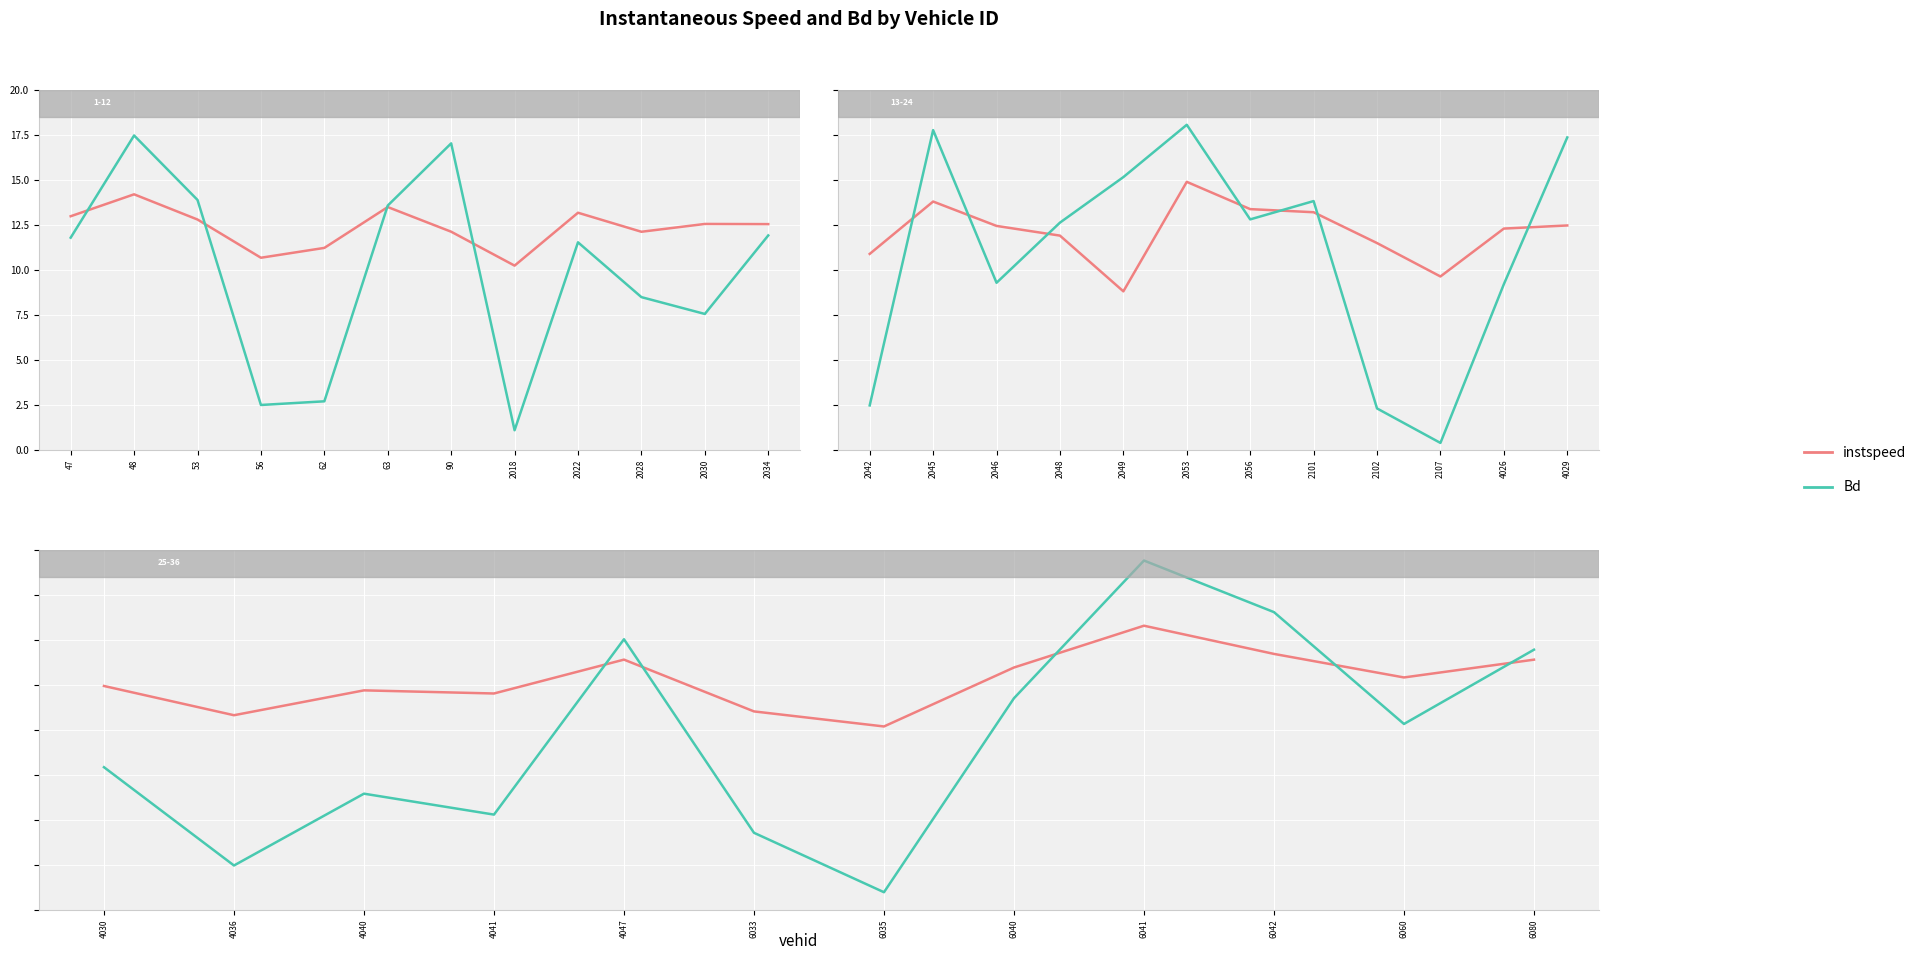

What is the value of the Bd point at the 11th from the left?

10.3